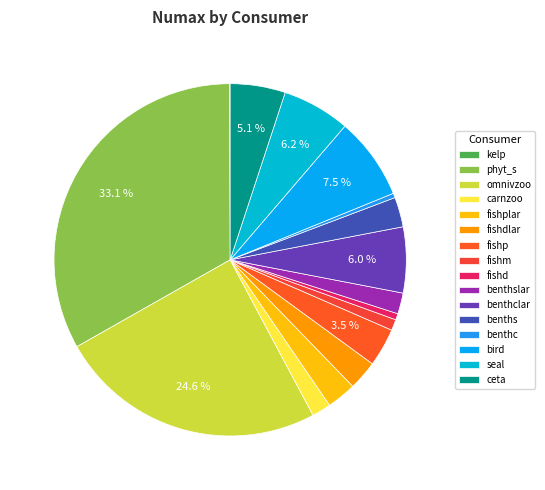

Combined, what portion of the pie is fishm and ceta?

6.1%